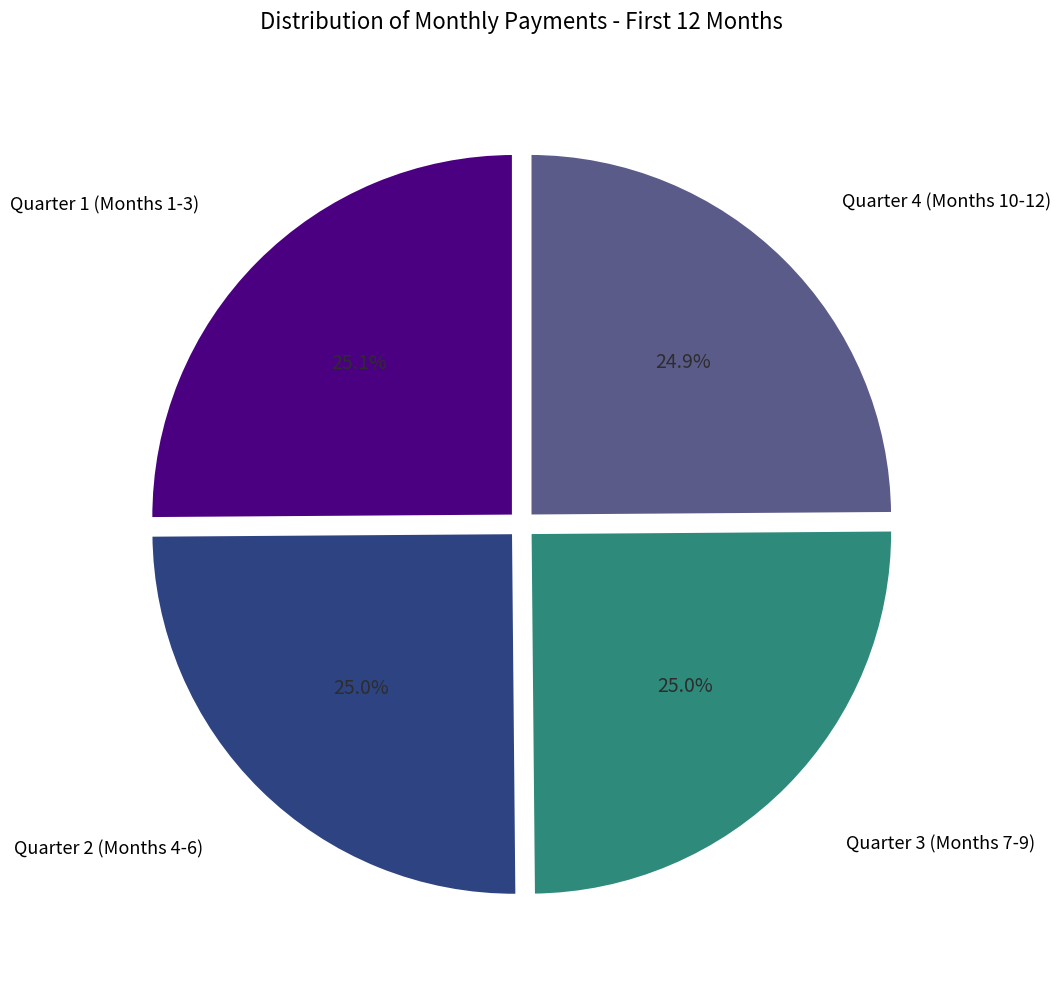

Does any single category account for the majority?

No